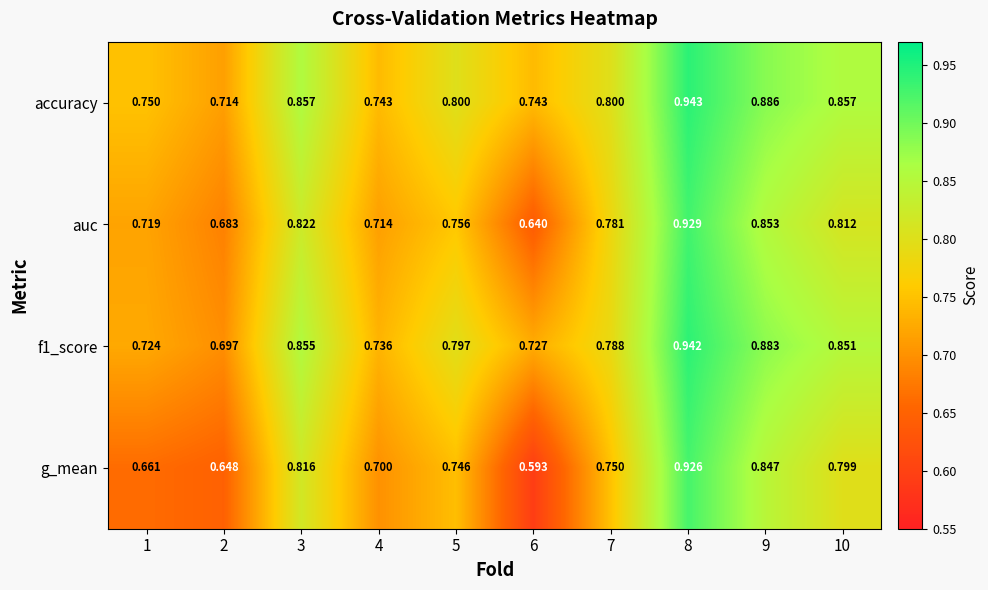

Which series has the largest total across all categories?

accuracy